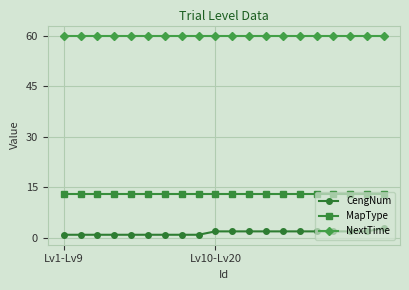

What is the greatest value displayed?

60